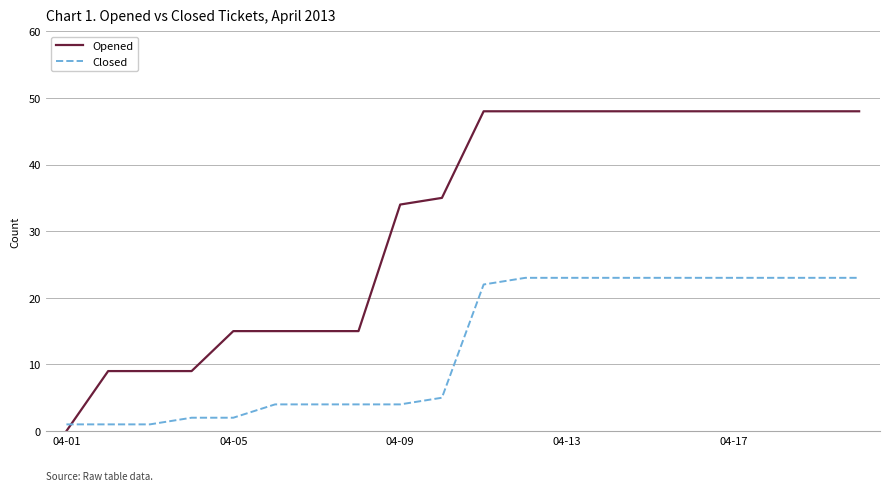

Rank the series by their average value, from highest to lowest.

Opened, Closed